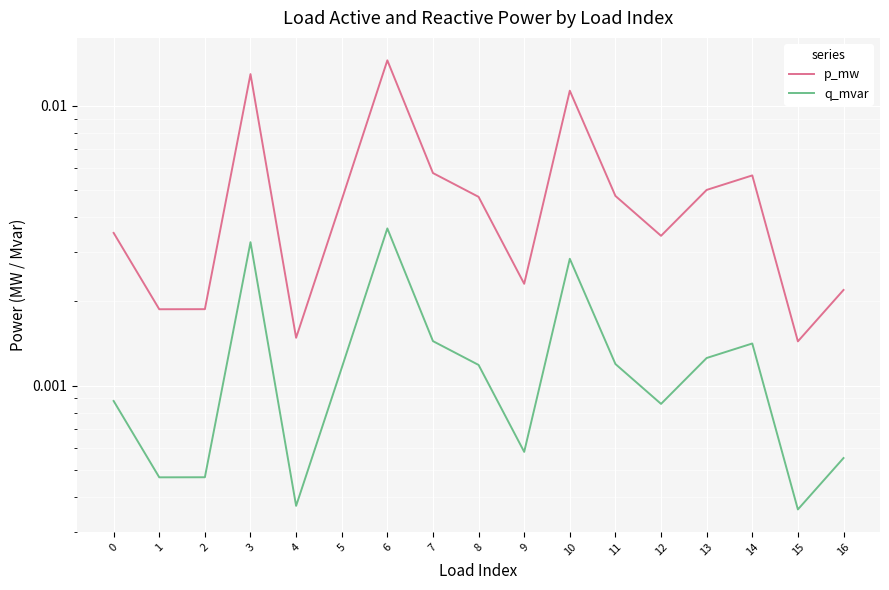

Which category has the highest value across all series?

6